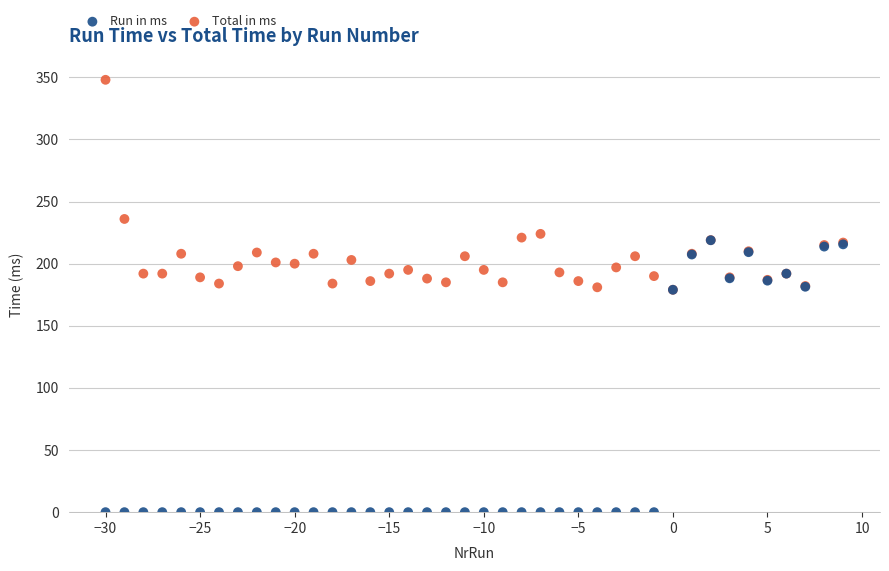

In the Total in ms series, what Y value is closest to 263?

236.0